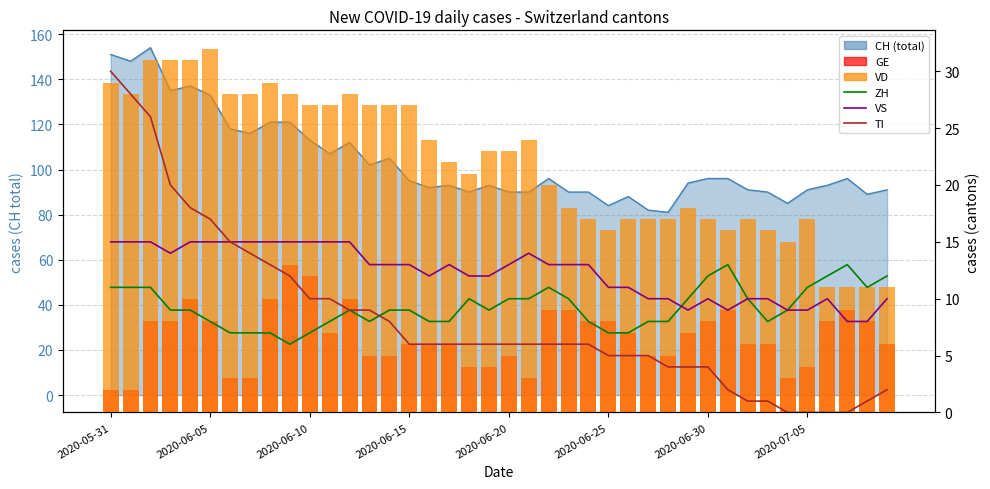

At which label does VD reach its minimum?

36